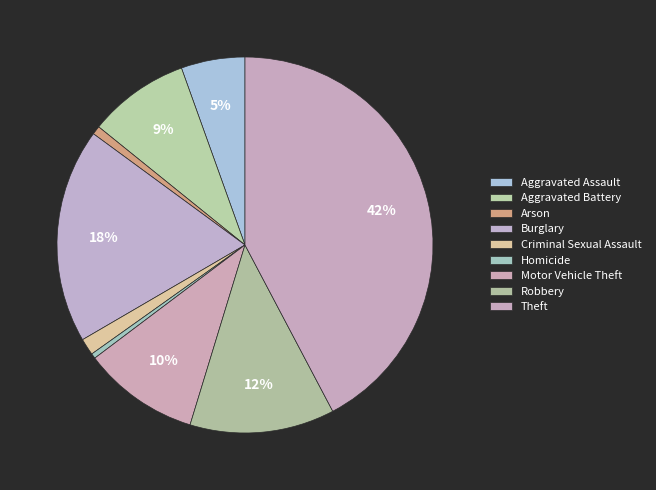

To the nearest percent, what percentage of the pie is Motor Vehicle Theft?

10%